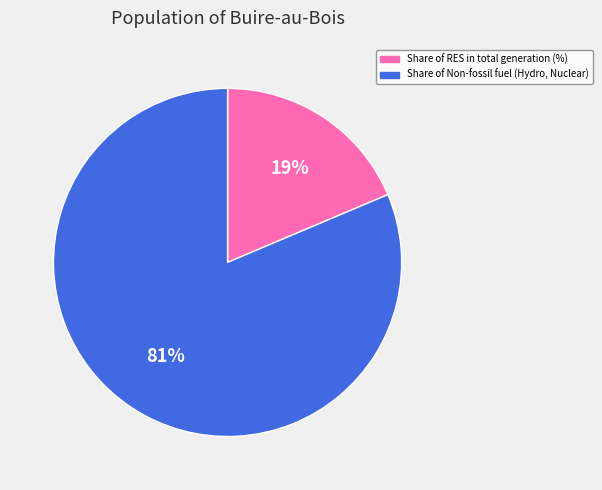

How many slices are in this pie chart?

2